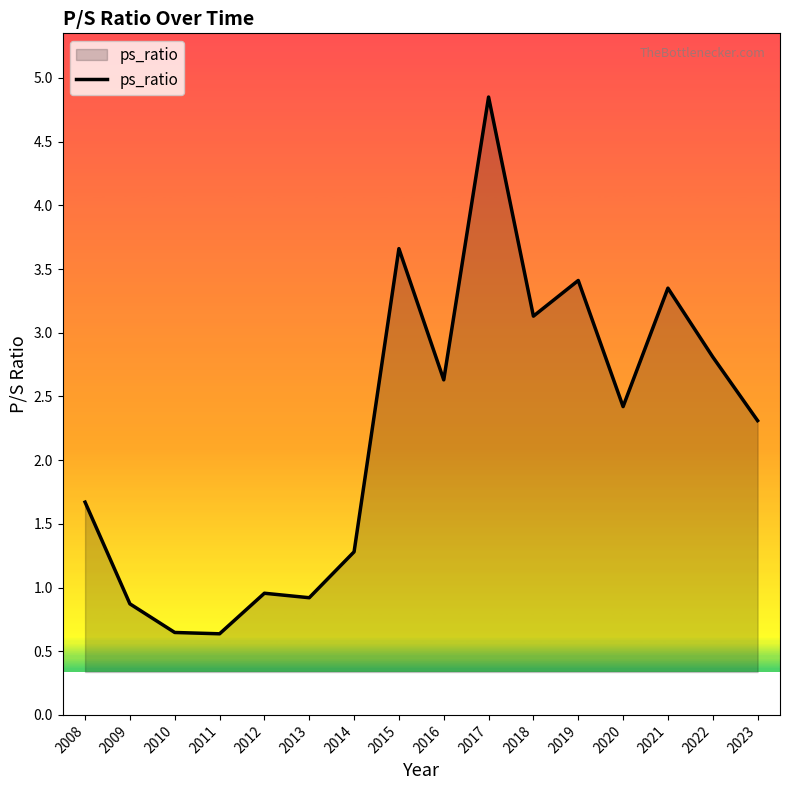

Where does the data first go above 2?

2015